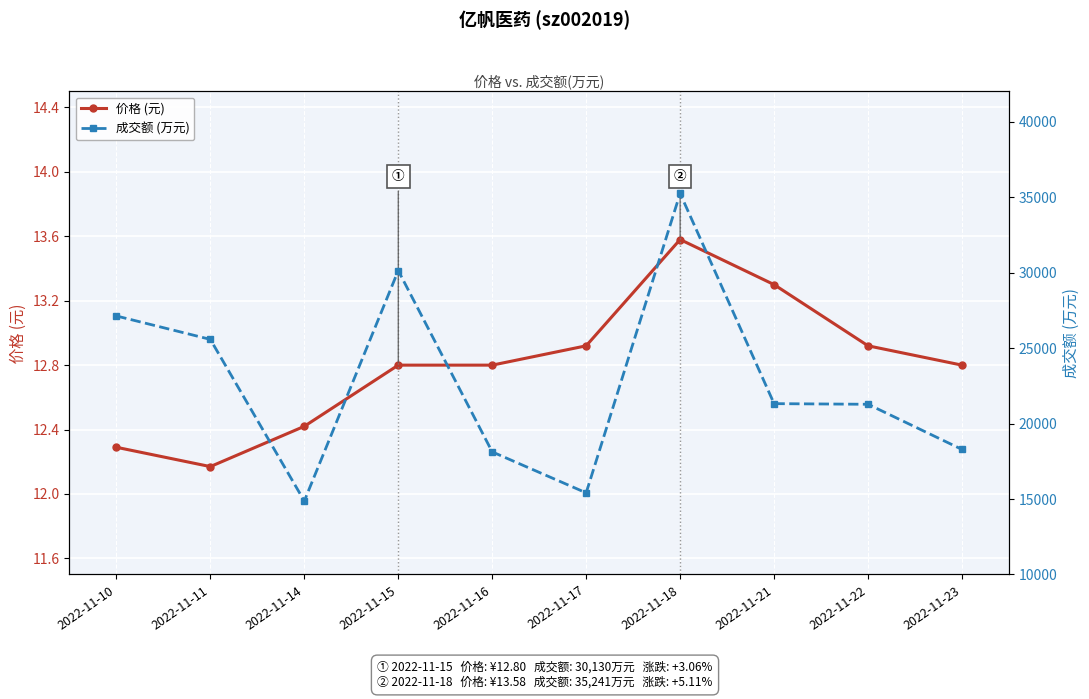

Reading right to left, list all the values displayed in this chart.

价格 (元): 2022-11-23=12.8	2022-11-22=12.9	2022-11-21=13.3	2022-11-18=13.6	2022-11-17=12.9	2022-11-16=12.8	2022-11-15=12.8	2022-11-14=12.4	2022-11-11=12.2	2022-11-10=12.3
成交额 (万元): 2022-11-23=18283.0	2022-11-22=21274.0	2022-11-21=21316.0	2022-11-18=35241.0	2022-11-17=15408.0	2022-11-16=18121.0	2022-11-15=30130.0	2022-11-14=14867.0	2022-11-11=25572.0	2022-11-10=27124.0